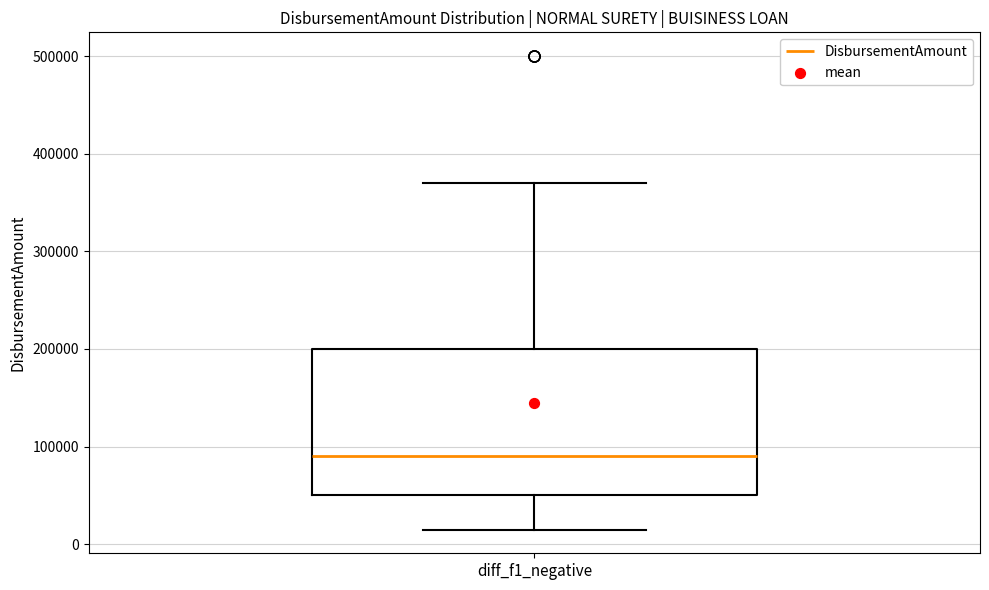

Transcribe this box plot: give where the median line is, the range the box spans, and where the two whiskers end, as read against the y-axis. The values are not printed on the chart, so give them approximately, as read against the axis.

median 90000, box 50000 to 200000, whiskers 20000 to 370000